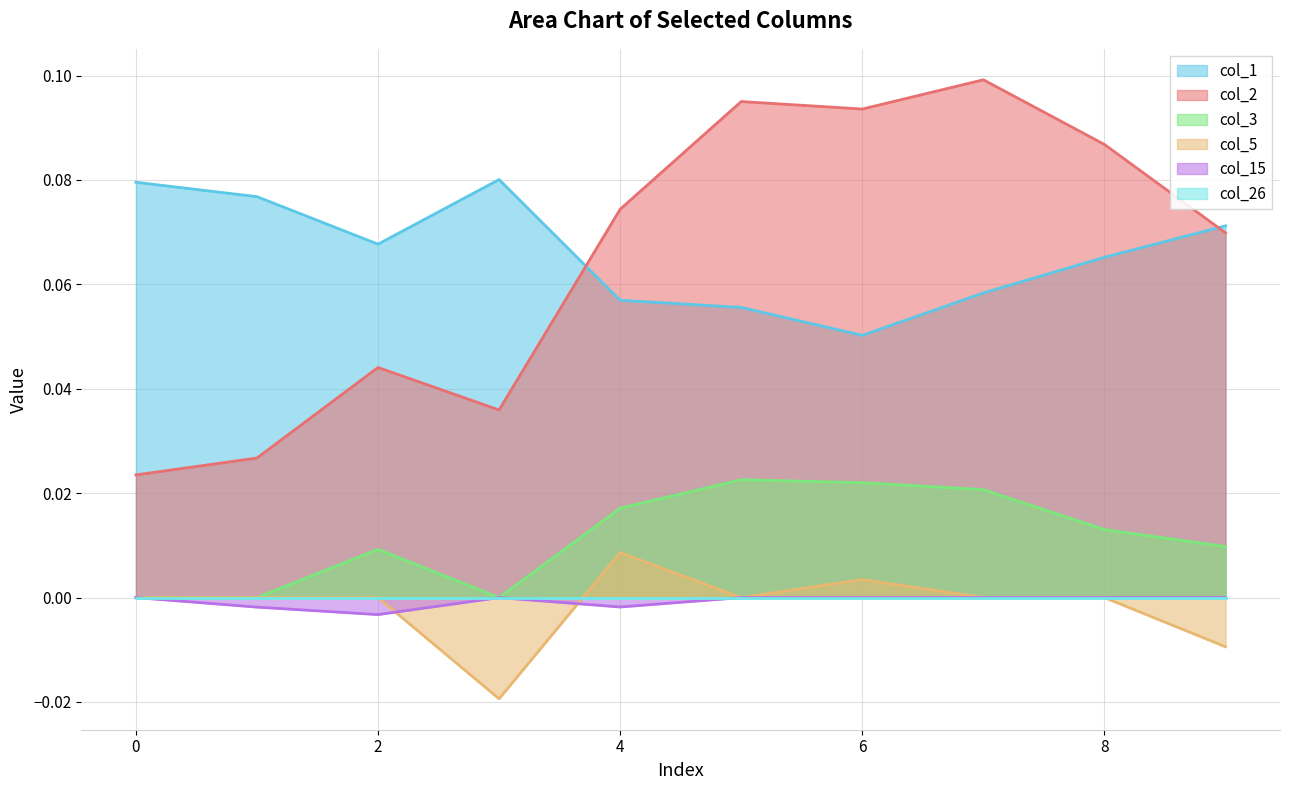

Reading right to left, extract all data points from this chart.

col_1: 0.1	0.1	0.1	0.1	0.1	0.1	0.1	0.1	0.1	0.1
col_2: 0.1	0.1	0.1	0.1	0.1	0.1	0.0	0.0	0.0	0.0
col_3: 0.0	0.0	0.0	0.0	0.0	0.0	0.0	0.0	0.0	0.0
col_5: -0.0	0.0	0.0	0.0	0.0	0.0	-0.0	0.0	0.0	0.0
col_15: 0.0	0.0	0.0	0.0	0.0	-0.0	0.0	-0.0	-0.0	0.0